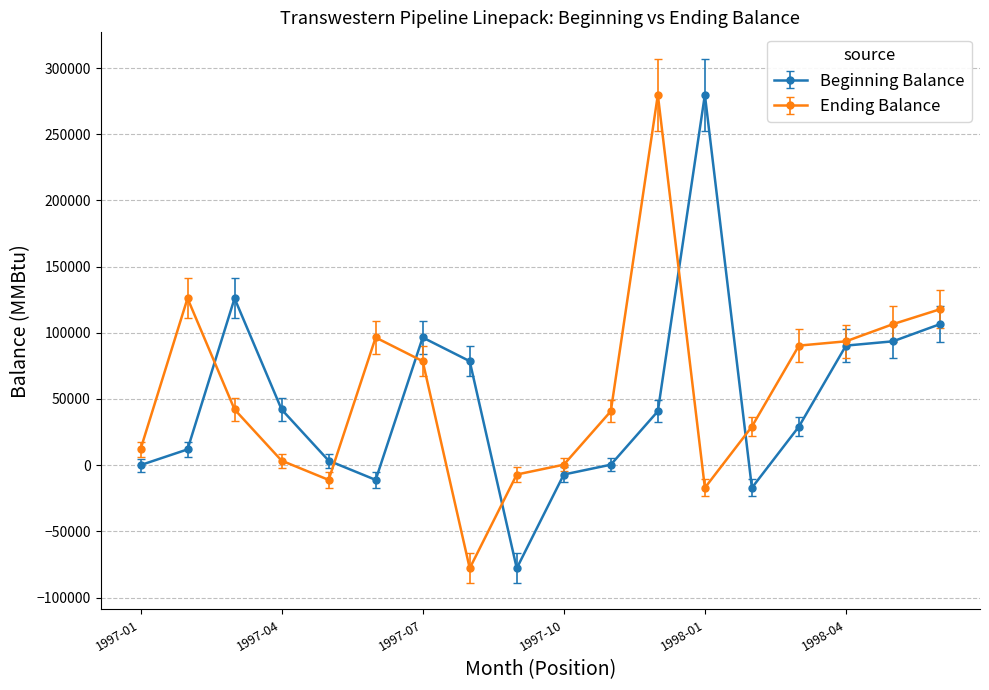

List the series in order of their overall mean, lowest first.

Beginning Balance, Ending Balance